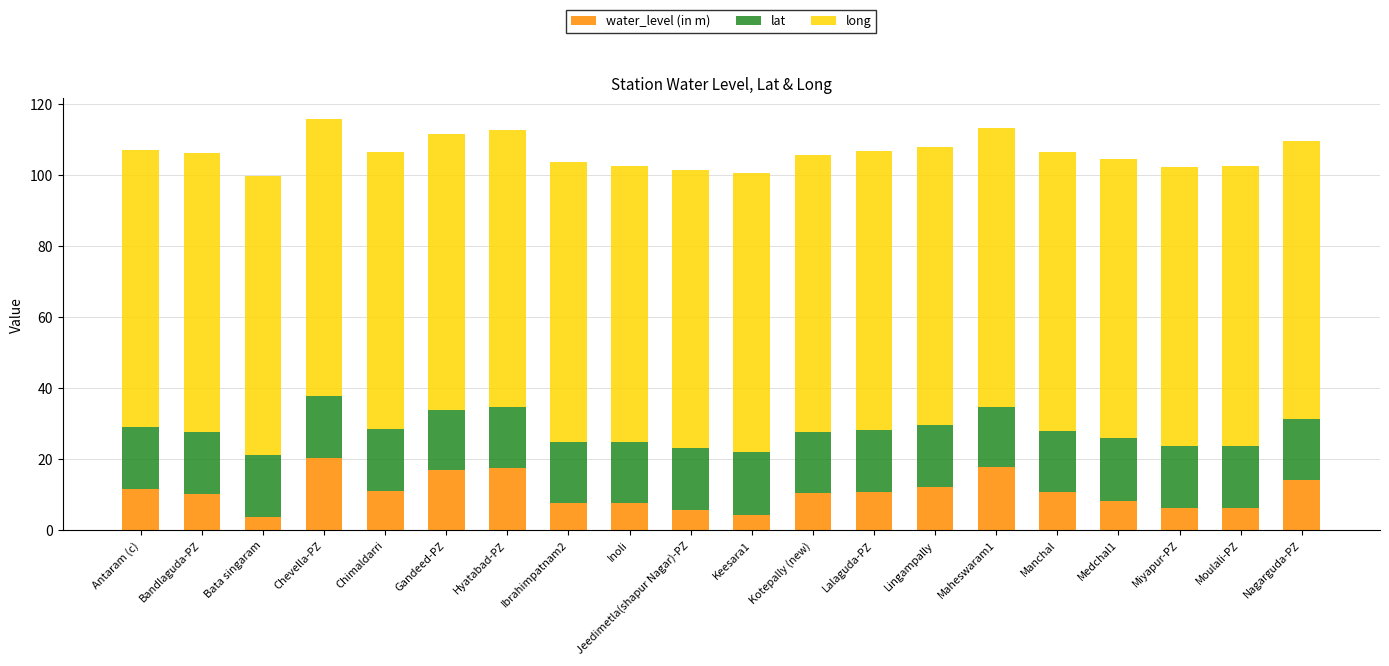

Where does the water_level (in m) series first go above 10?

Antaram (c)